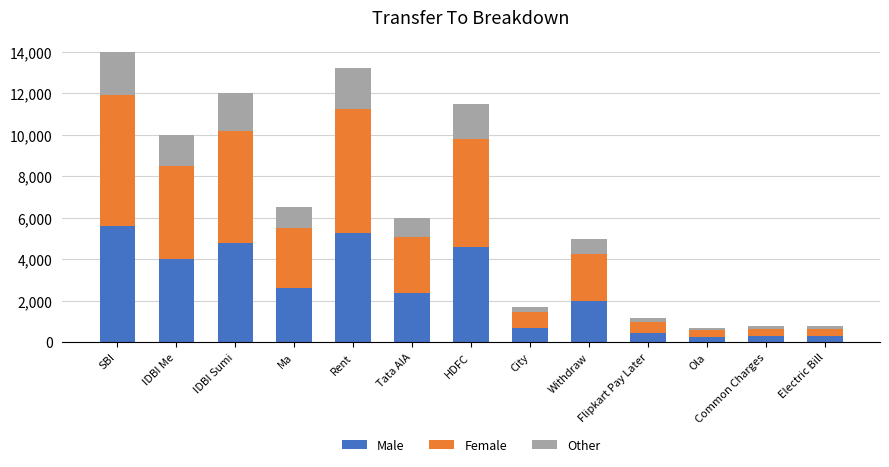

What is the sum of all Male values?

33338.0